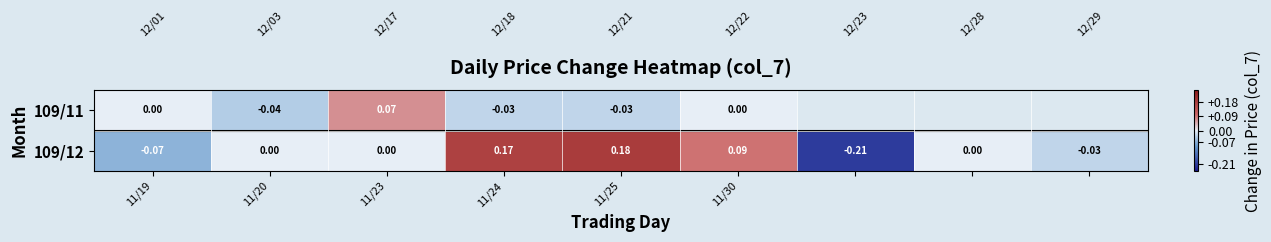

Is the value of 109/11 at 11/20 greater than the value of 109/12 at 11/20?

No